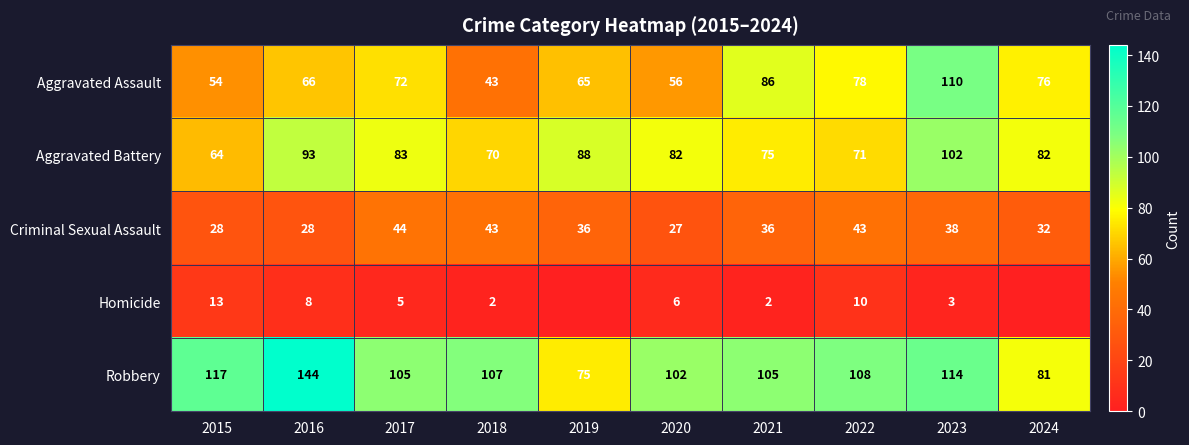

What is the spread (max minus min) of values at 2020?

96